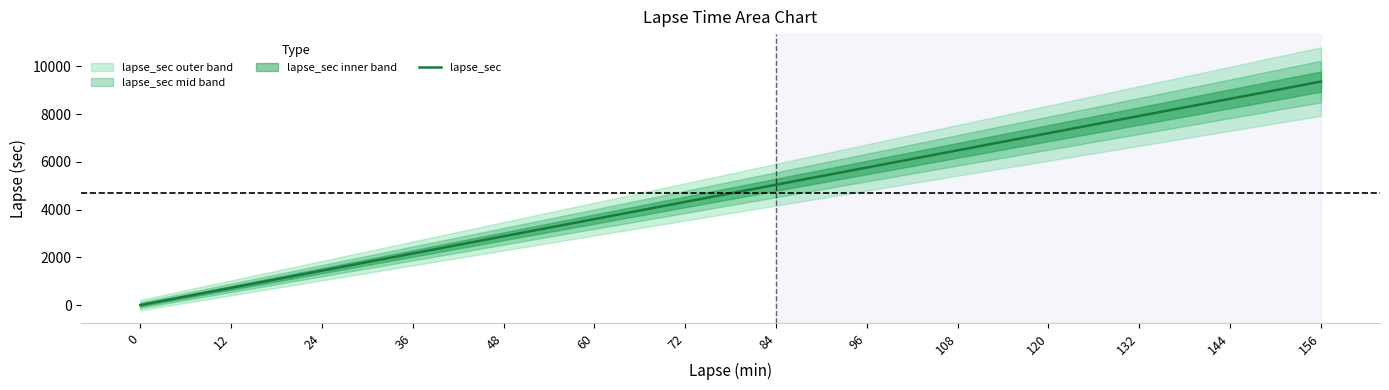

Reading left to right, transcribe all the data shown in this chart.

0	720	1440	2160	2880	3600	4320	5040	5760	6480	7200	7920	8640	9360